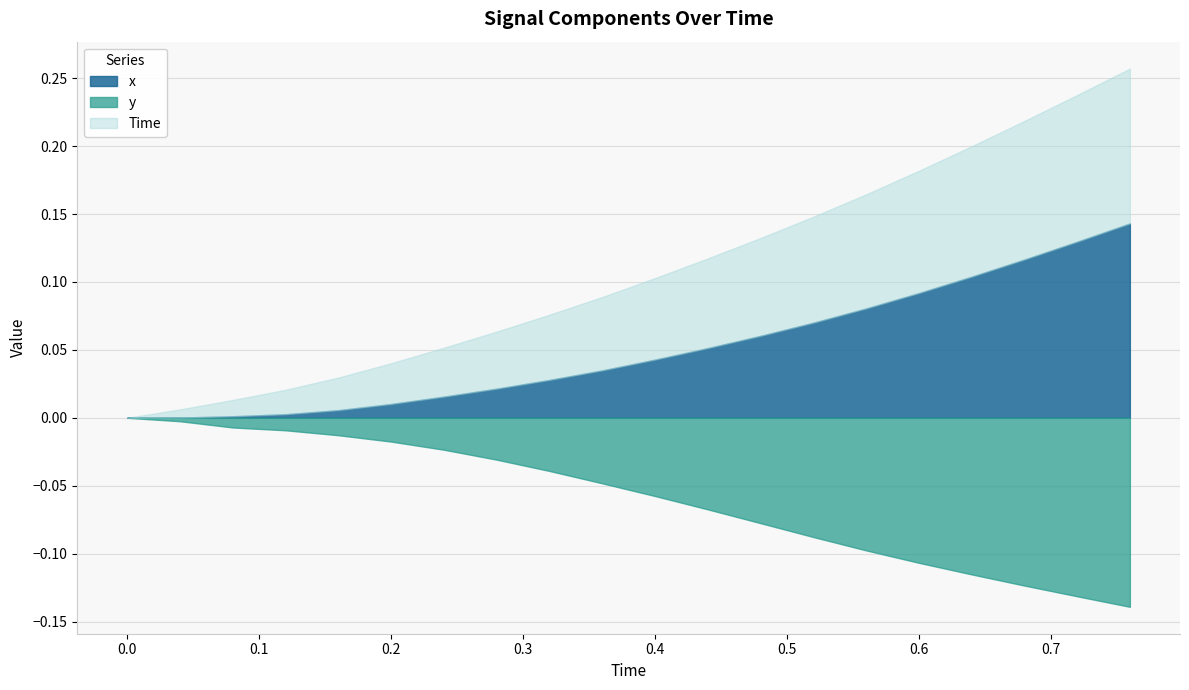

How many lines are shown in the chart?

3